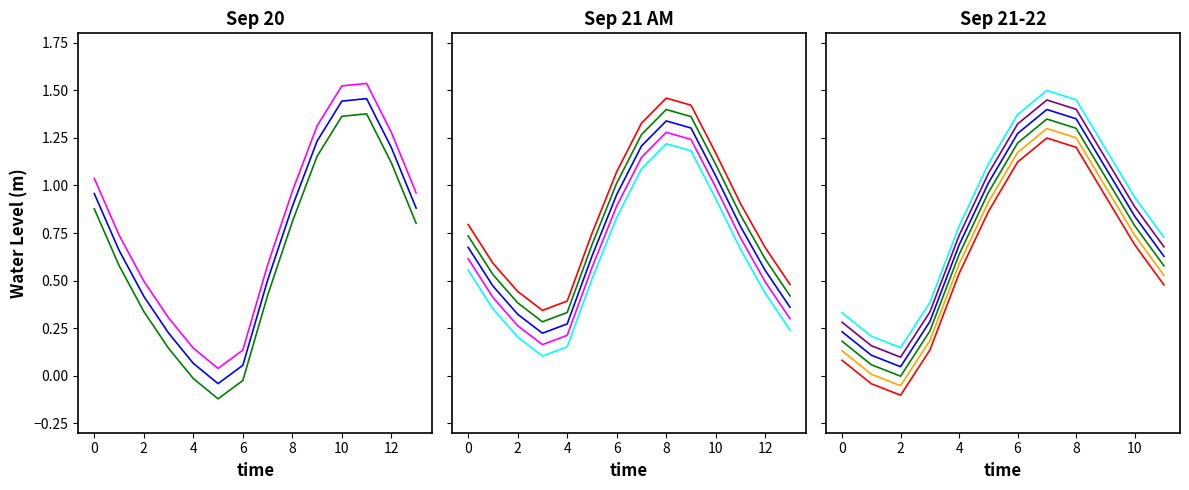

True or false: run 1 and run 3 cross at least once.

False